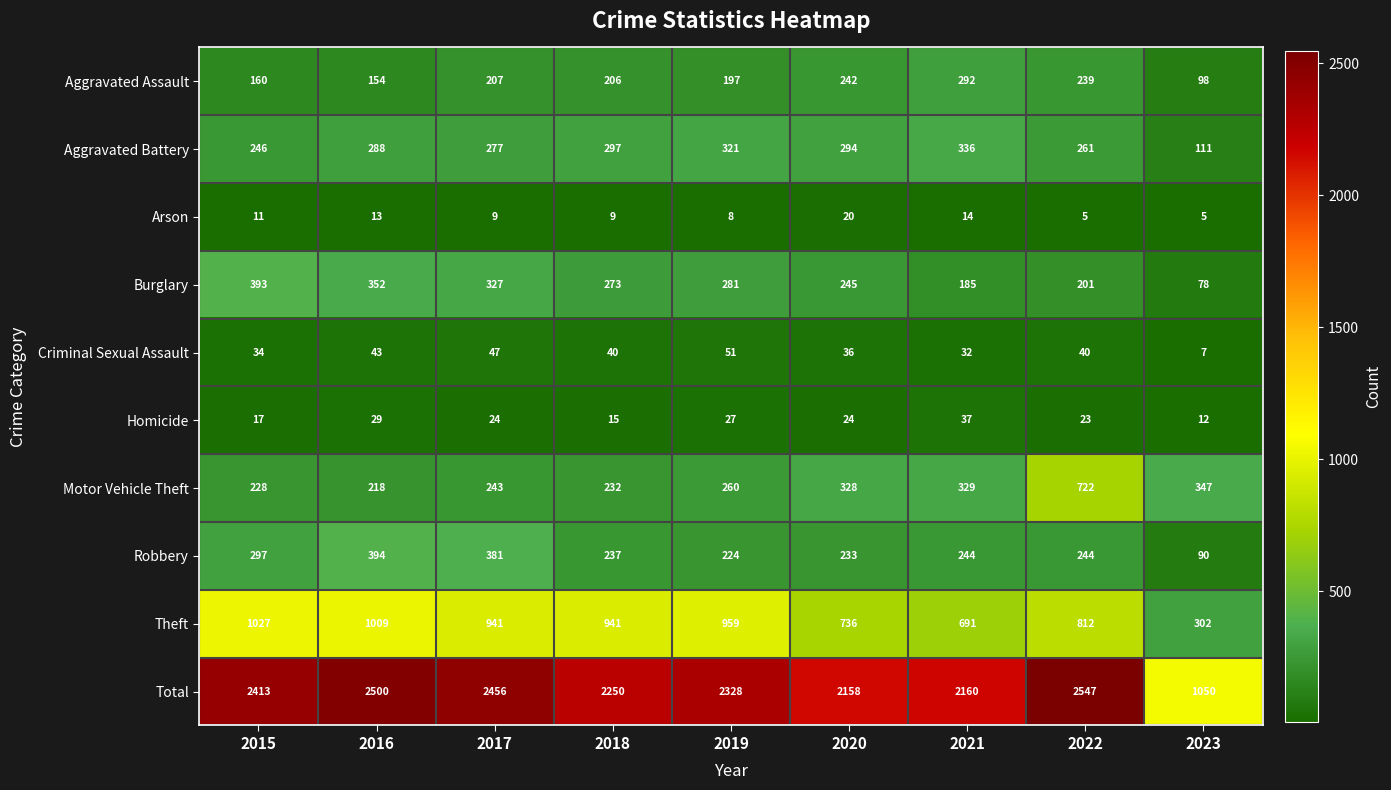

What is the sum of all Total values?

19862